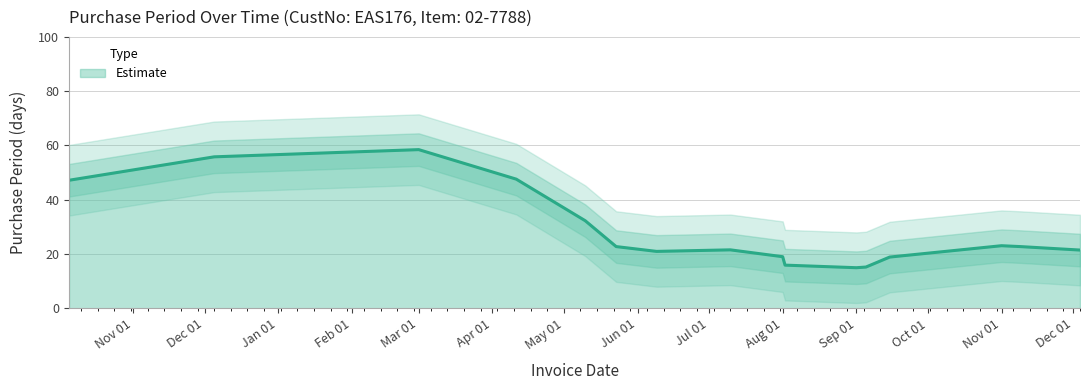

Is it true that the value at 2017-09-15 is 2?

False